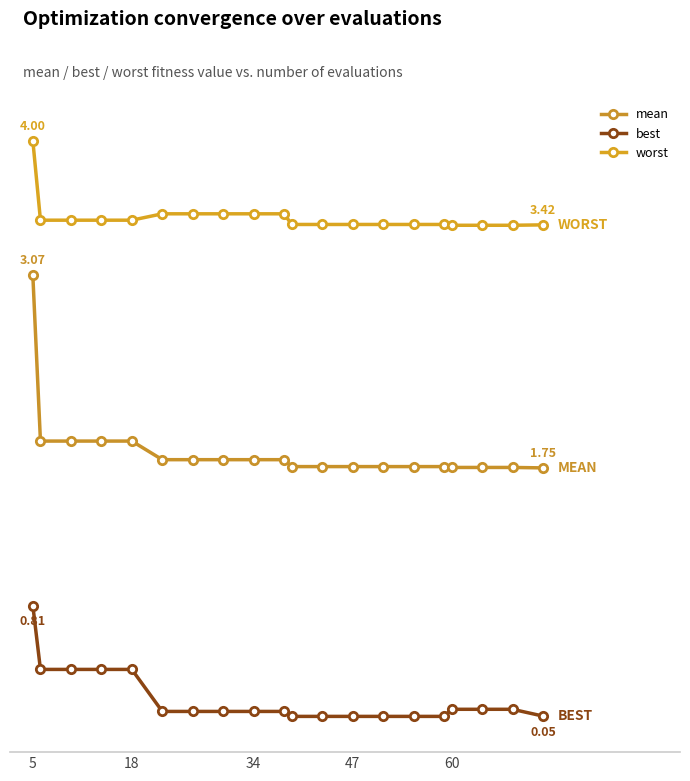

Does the chart have visible grid lines?

No